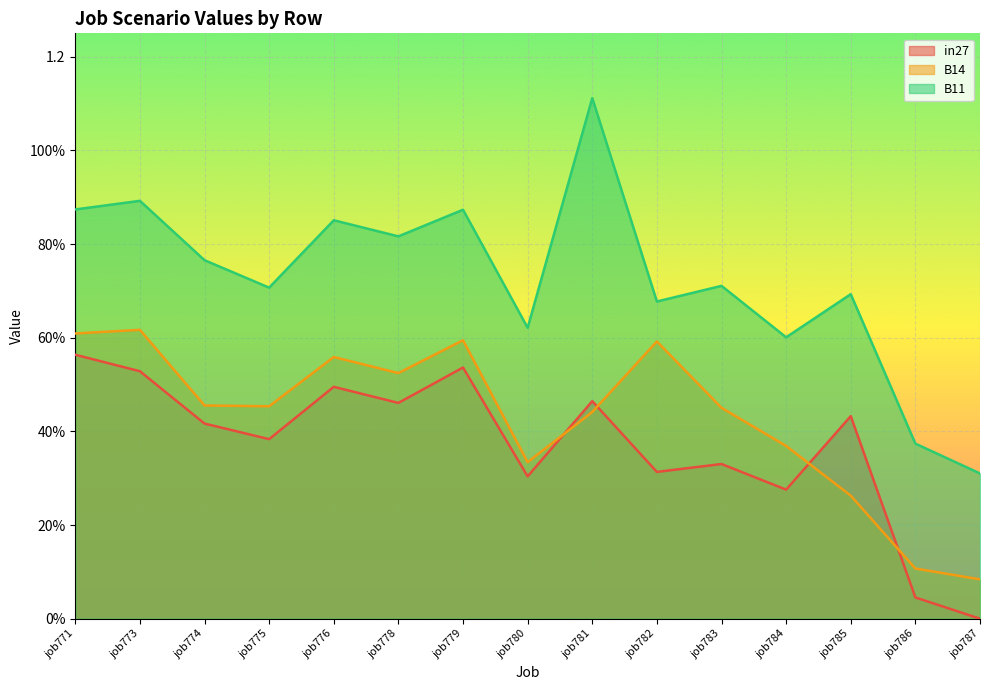

What is the difference between the maximum and minimum values in the in27 series?

0.6